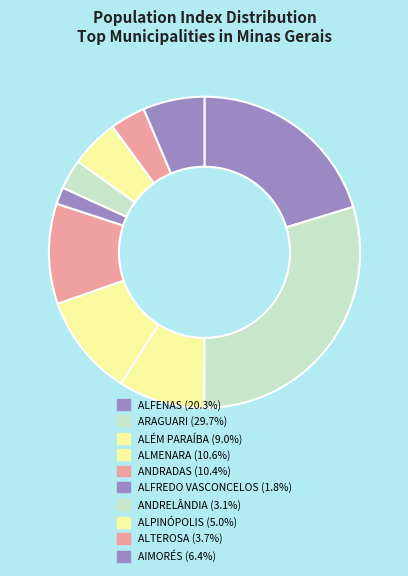

Count the number of slices in the pie.

10